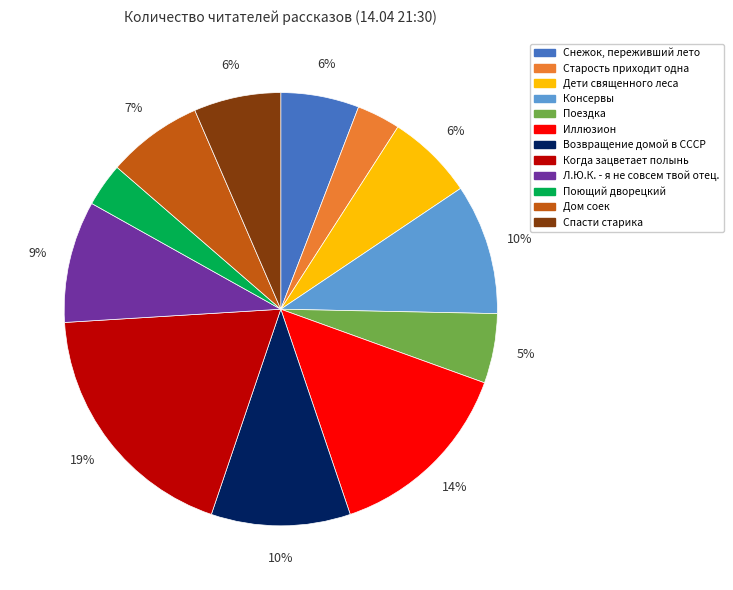

Count the number of slices in the pie.

12